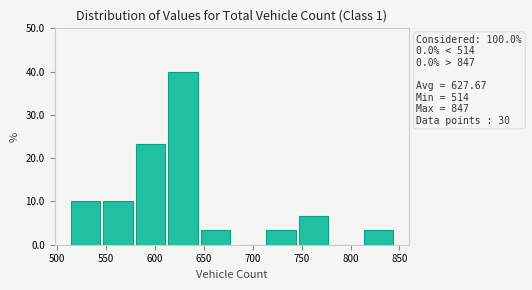

Which range on the x-axis has the tallest bar?

615 to 645